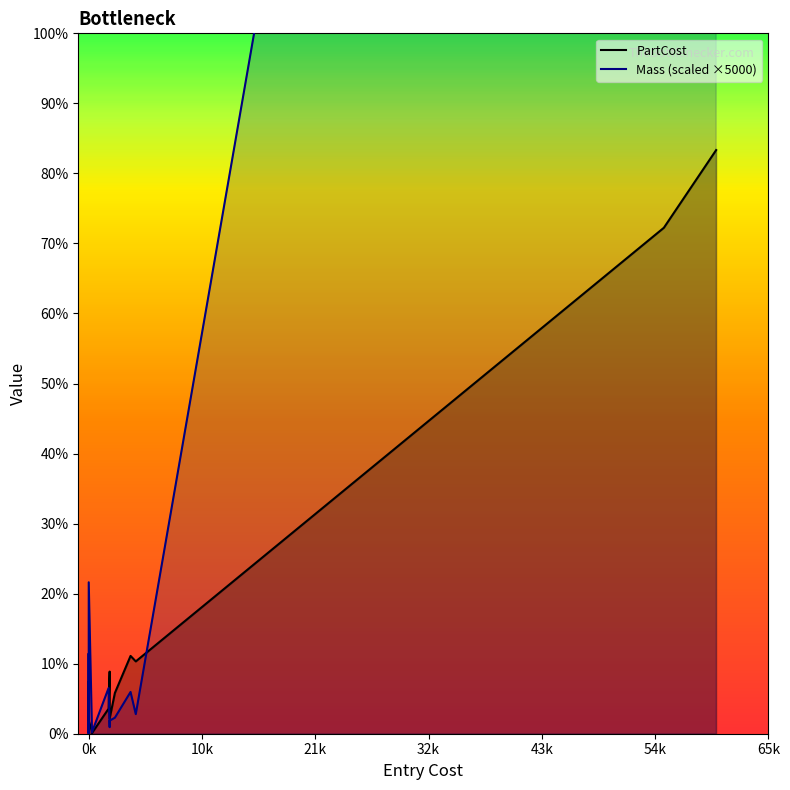

Where is the first local minimum?

0k